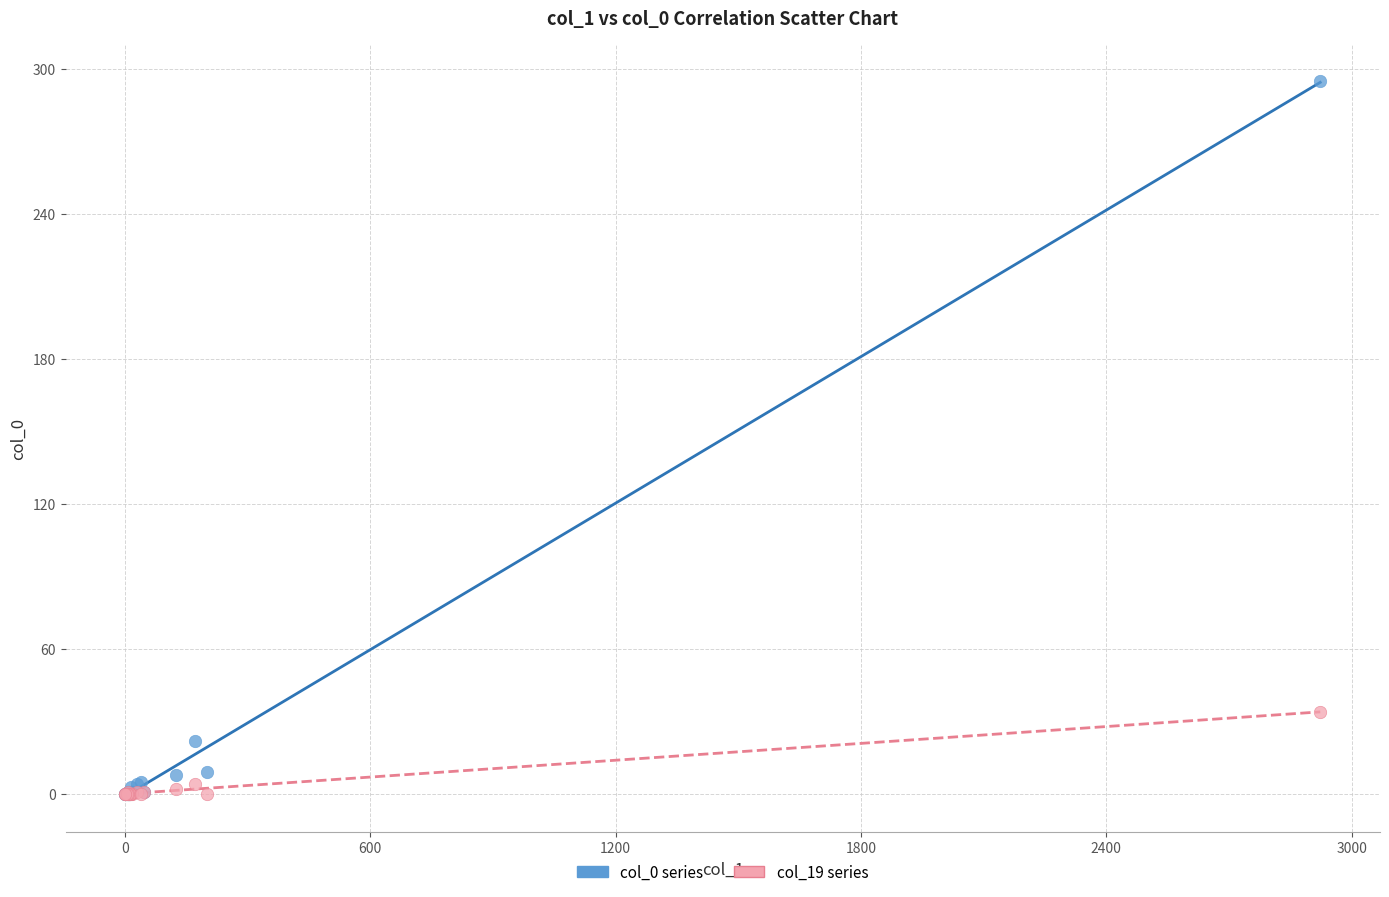

Across all series, what Y value is closest to 147?

34